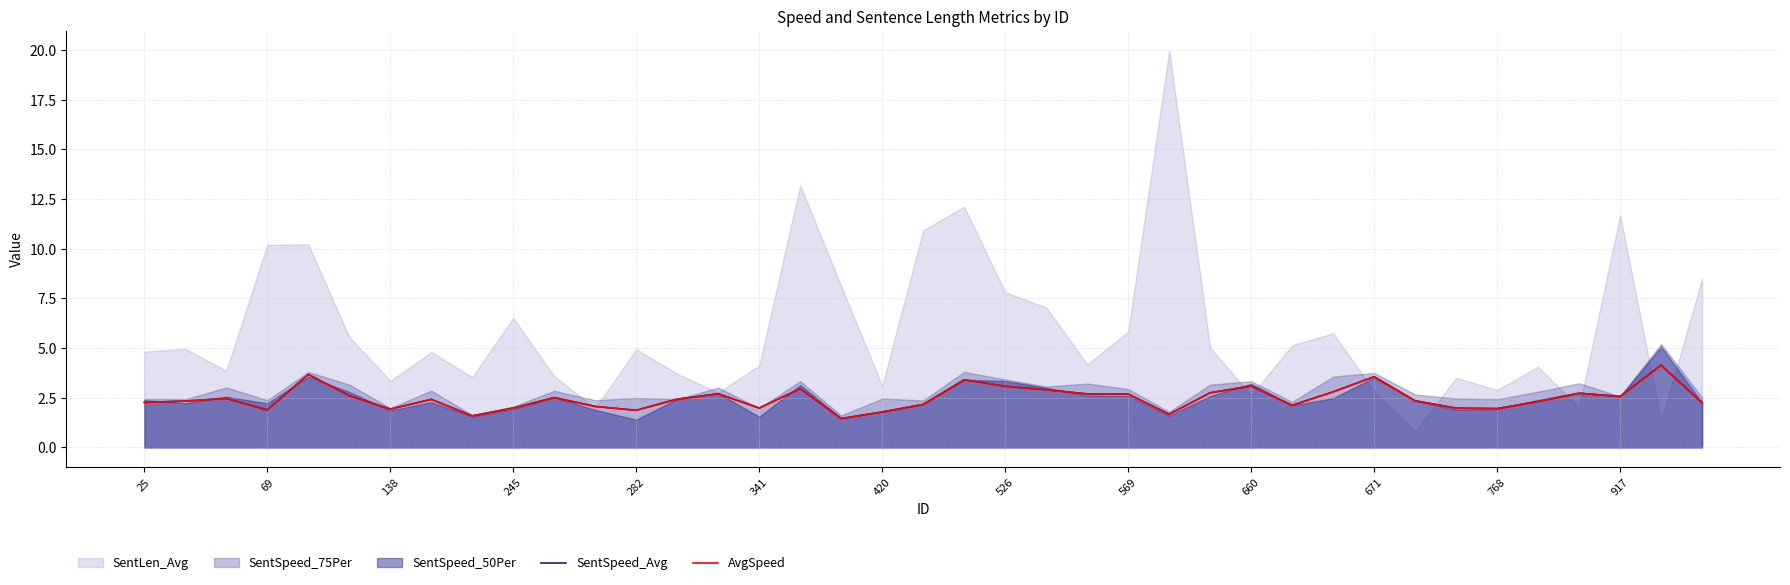

What is the lowest value of the SentSpeed_Avg series?

1.5